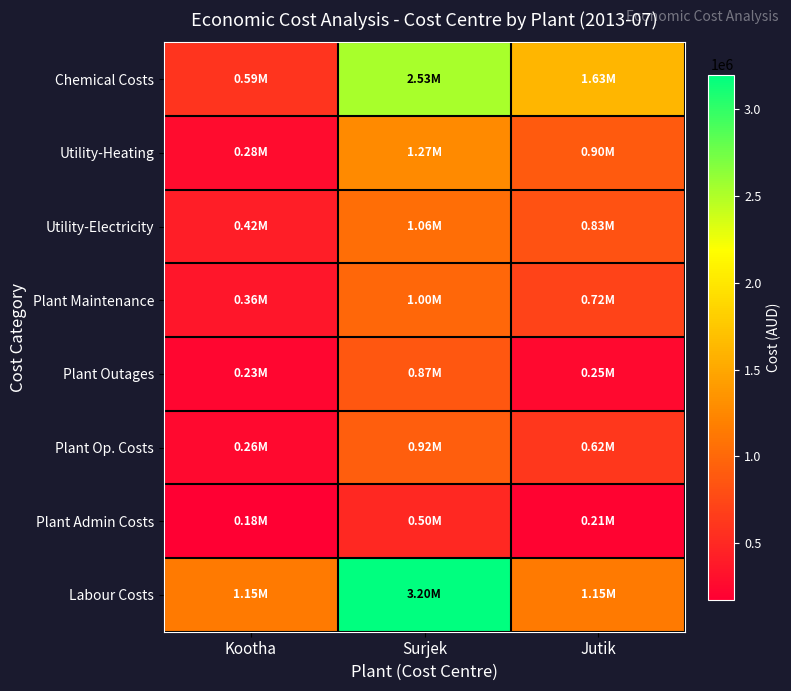

How many distinct data groups are displayed?

8